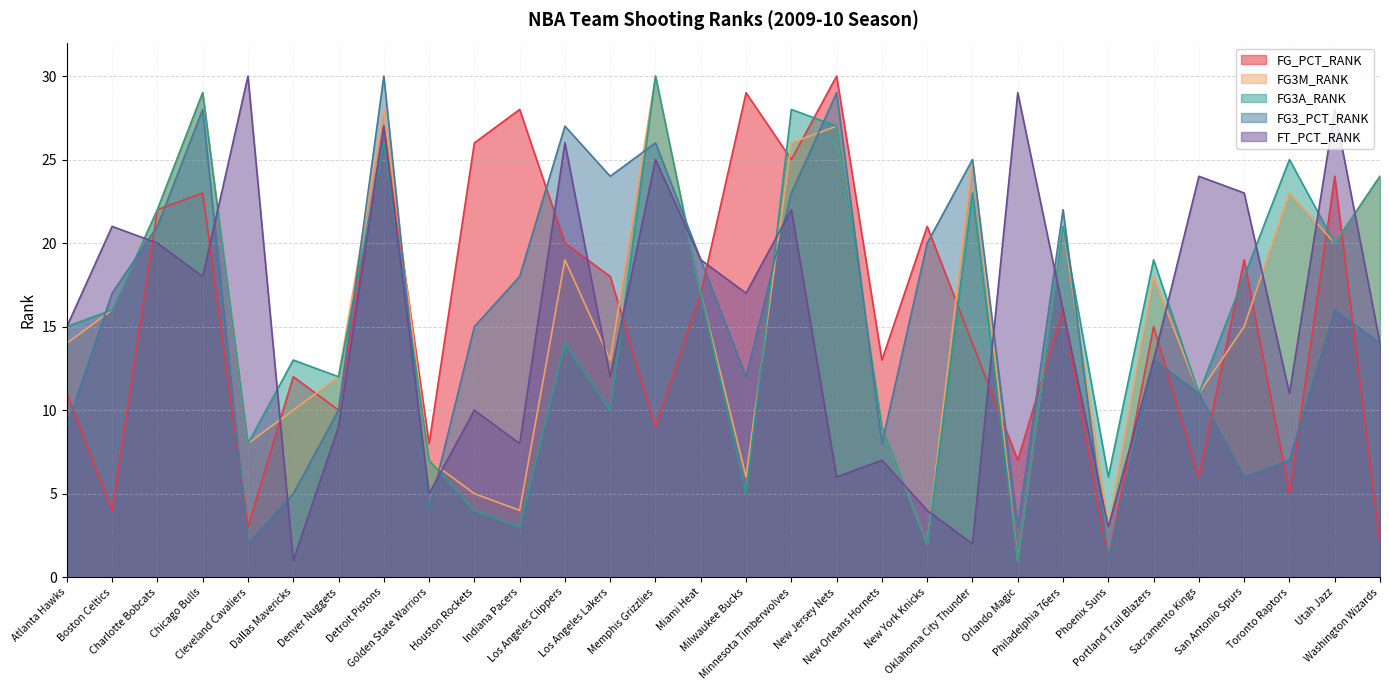

What is the difference between the second highest and second lowest values in the FG3A_RANK series?

27